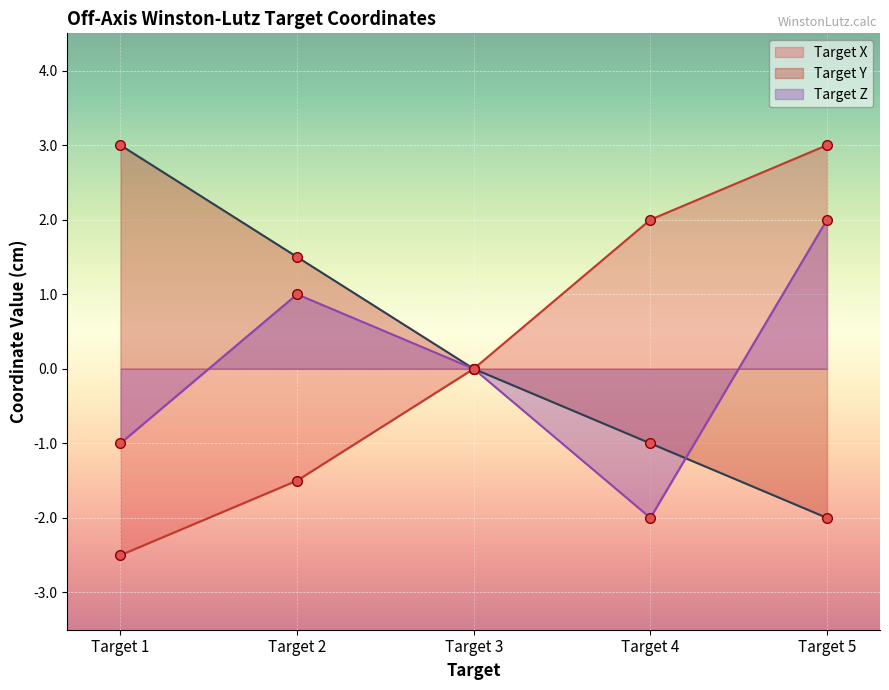

How many lines are shown in the chart?

3